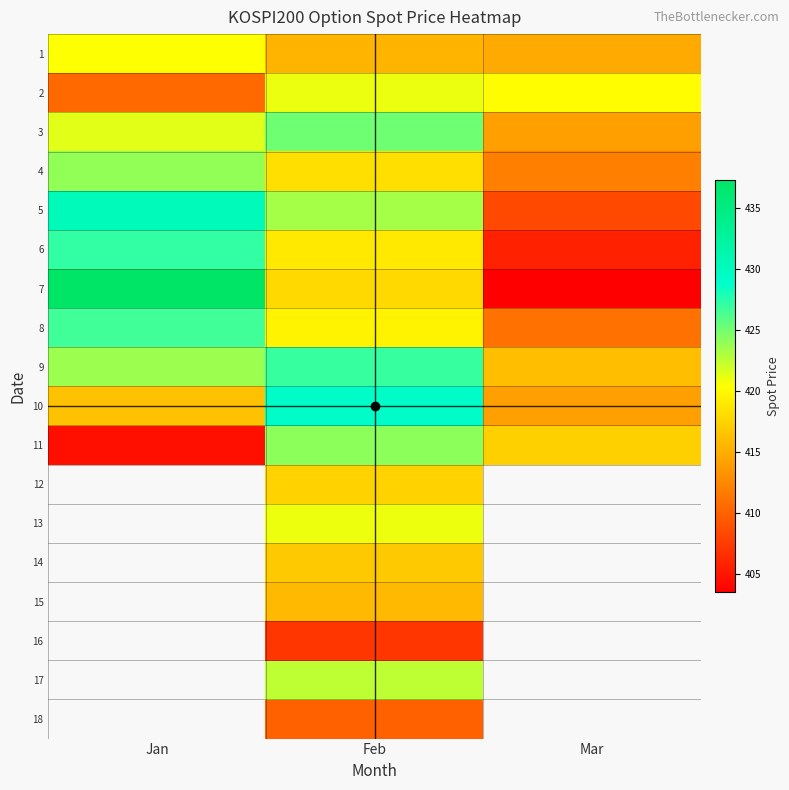

The 10 series shows 728.0 at Feb. True or false?

False